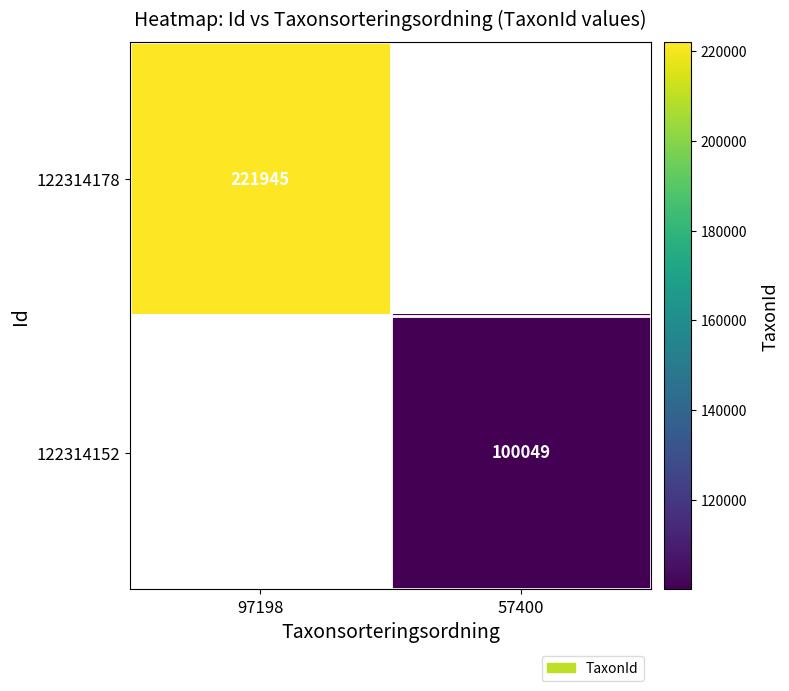

The 122314152 series shows 100049 at 57400. True or false?

True